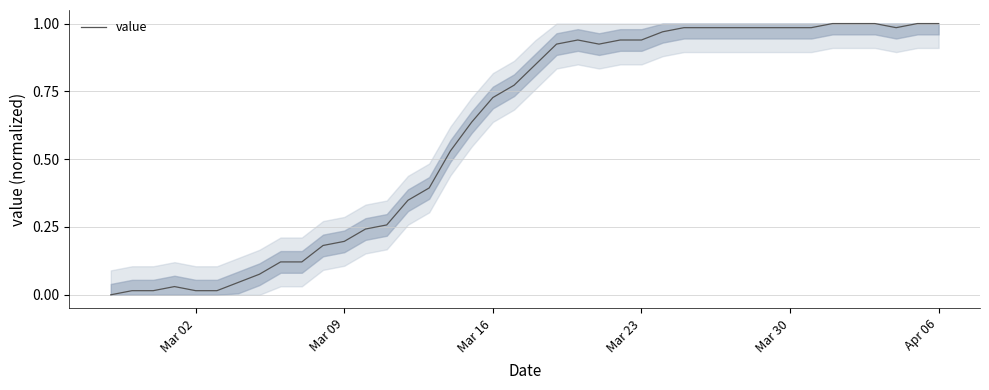

True or false: the data shows 0.1 at Mar 09.

False